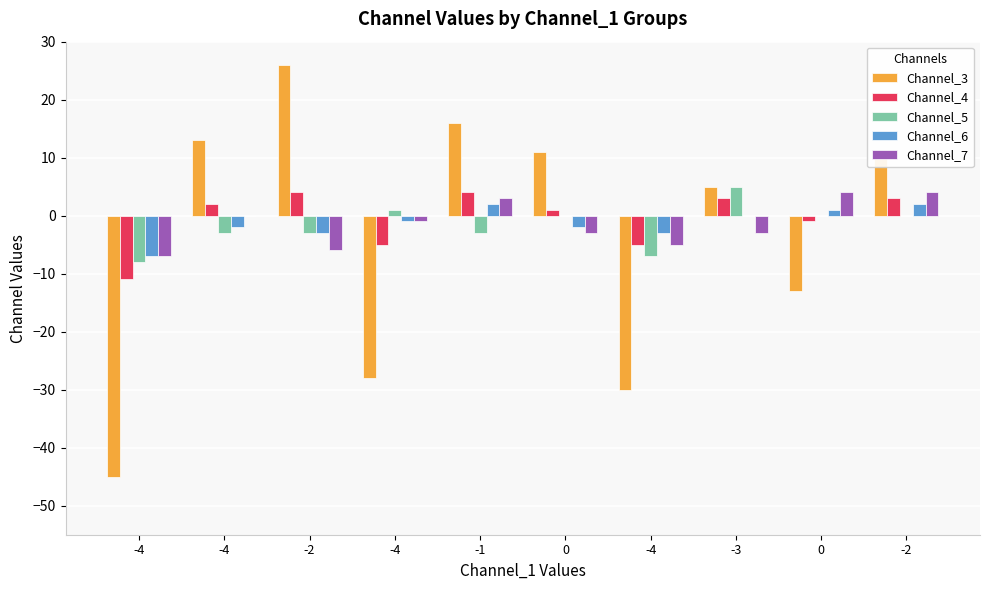

What is the highest value of the Channel_3 series?

26